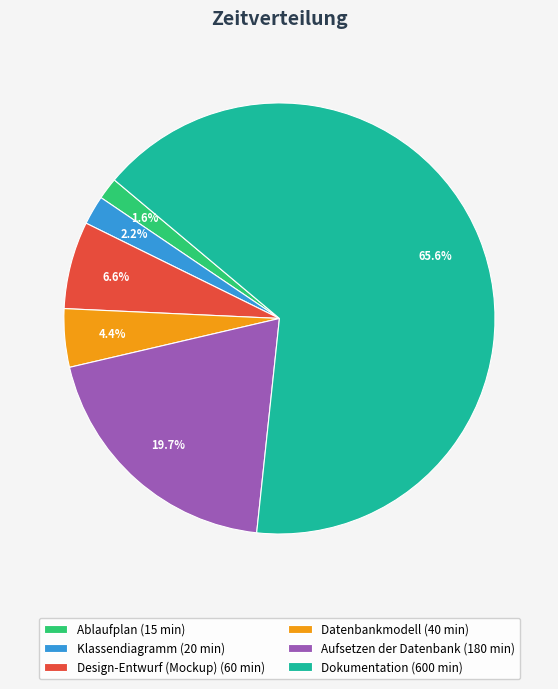

Is it true that Dokumentation is 76% of the pie?

False